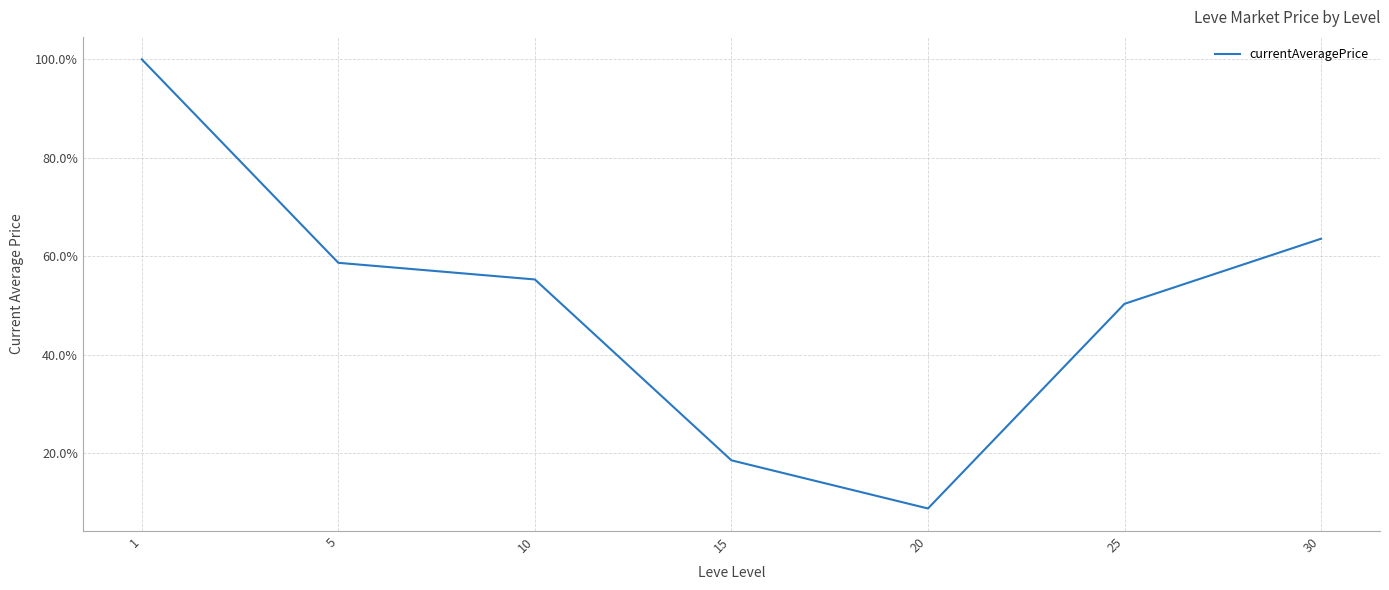

Reading left to right, what are all the values shown in this chart?

1.0	0.6	0.6	0.2	0.1	0.5	0.6